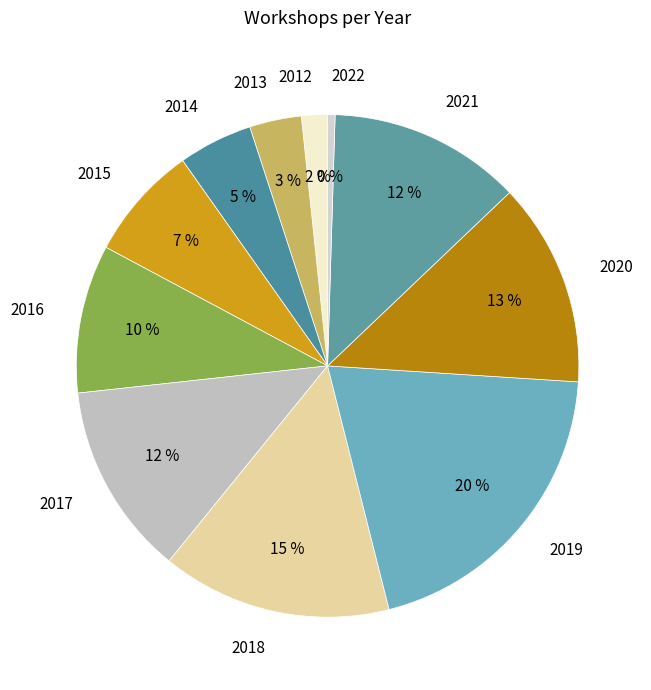

What is the ratio of the value at 2021 to the value at 2020?

0.9